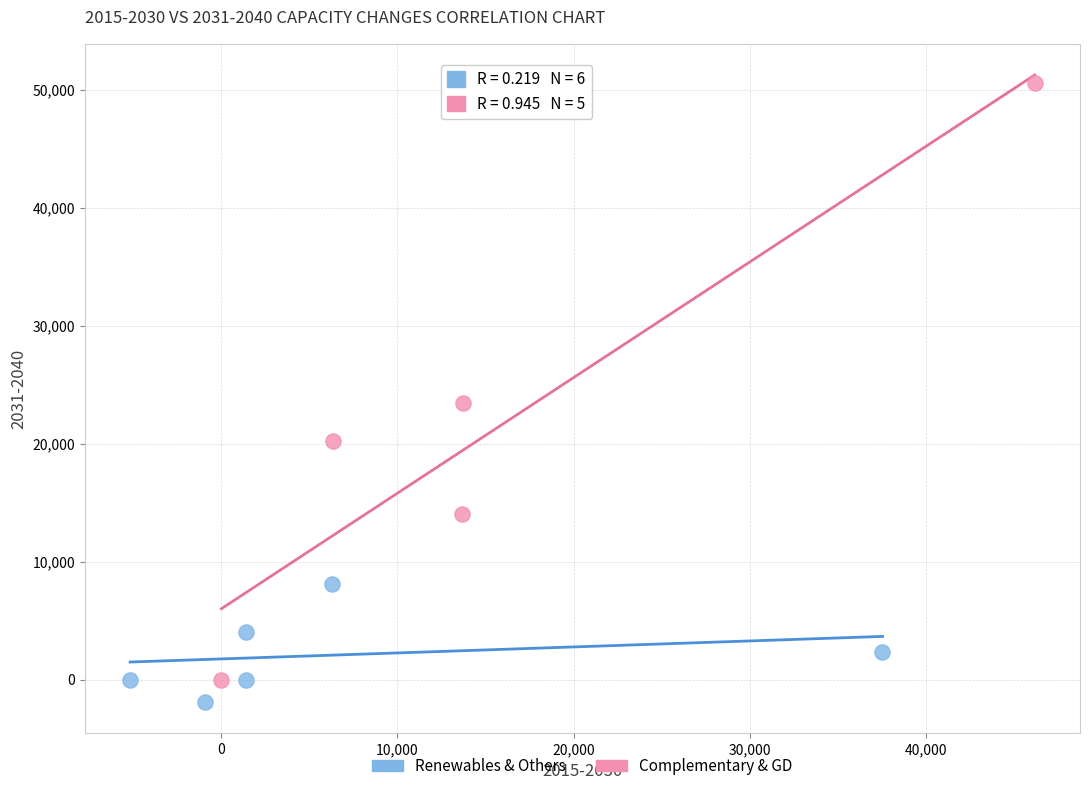

Which series contains the highest Y value?

Complementary & GD